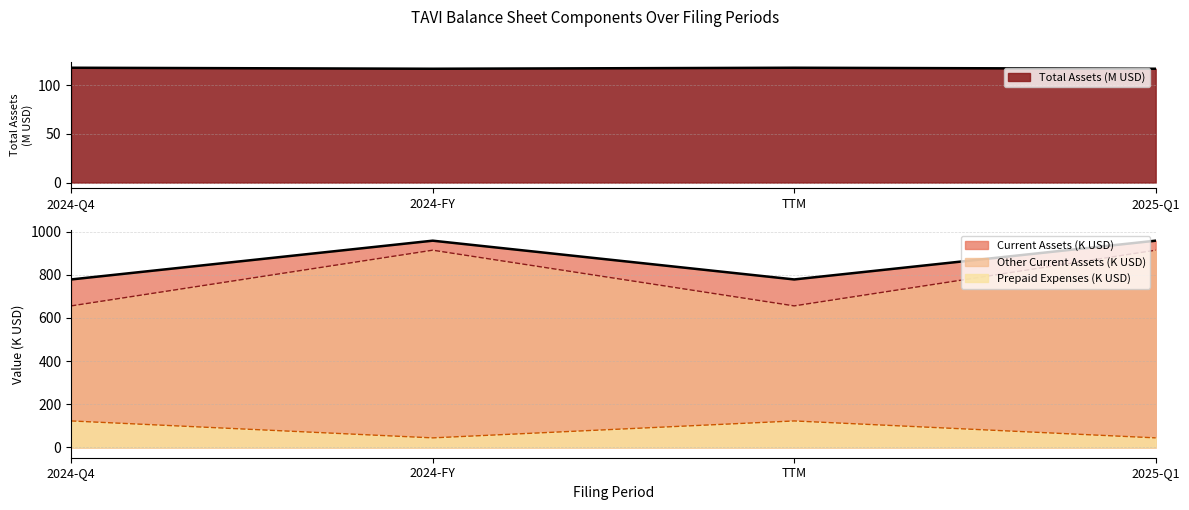

Which label corresponds to the largest value in the chart?

2024-FY